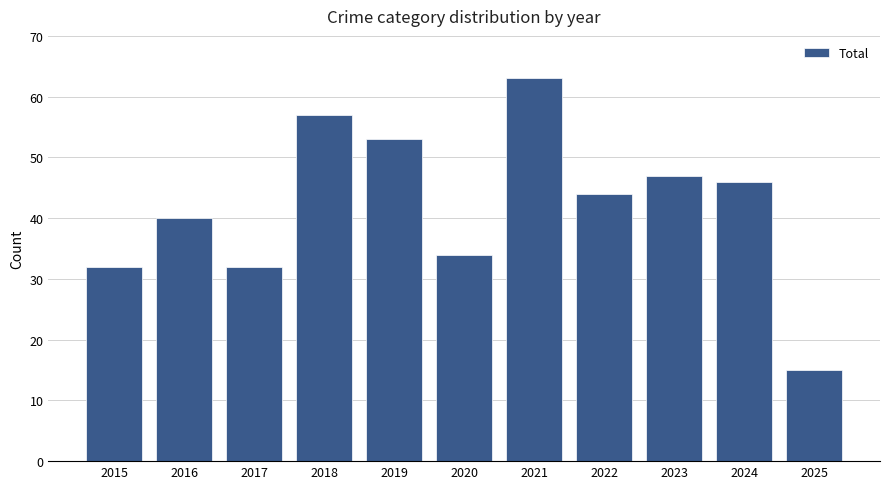

What is the ratio of the value at 2025 to the value at 2018?

0.3